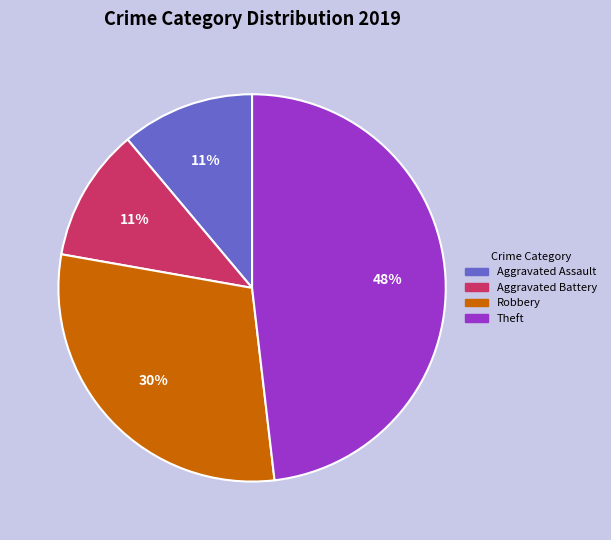

To the nearest percent, what portion does Theft represent?

48%